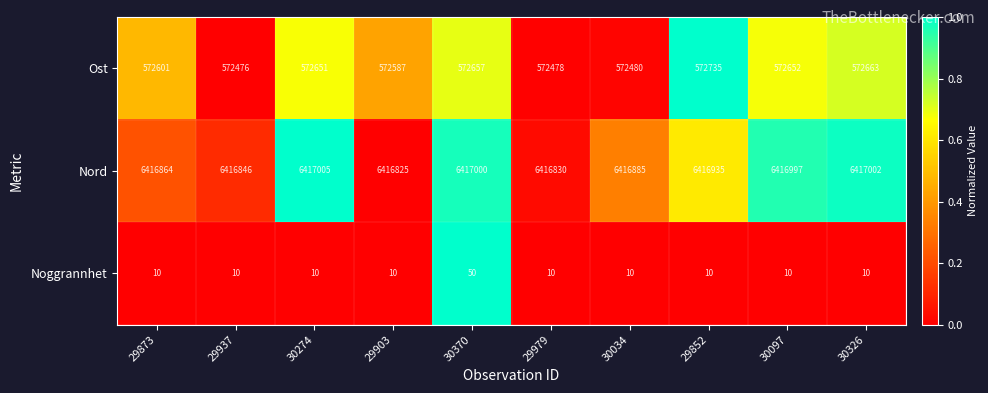

Where does the Nord series first go above 6416935?

30274